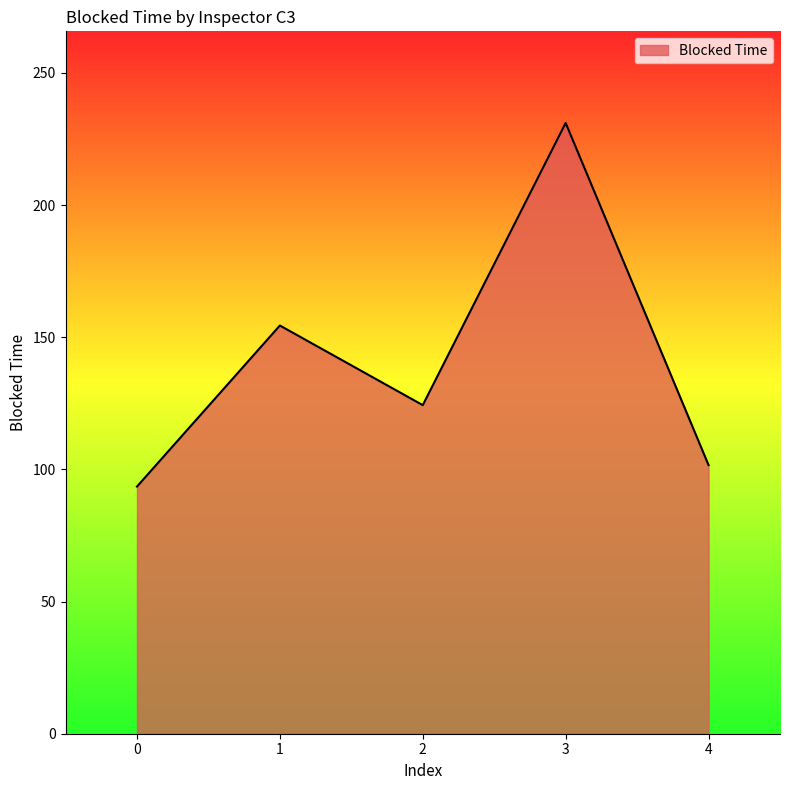

What is the greatest value displayed?

231.1